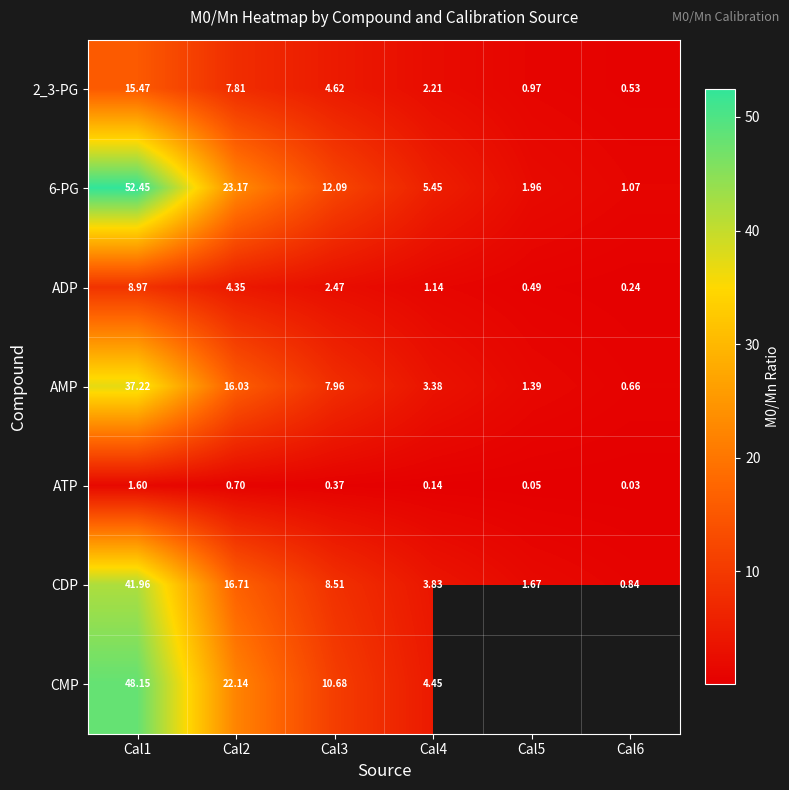

Rank the categories by 2_3-PG value from lowest to highest.

Cal6, Cal5, Cal4, Cal3, Cal2, Cal1